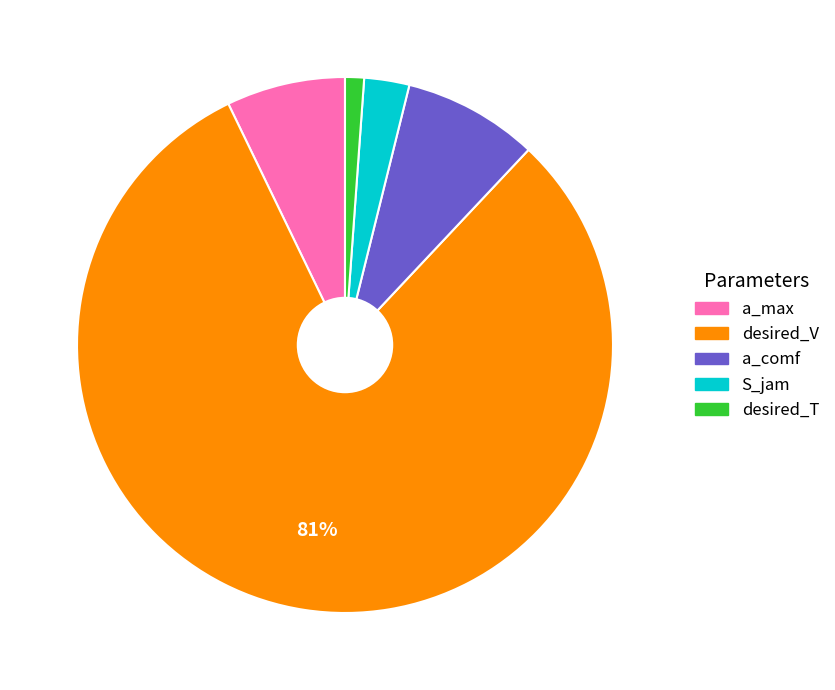

Which category has the smallest portion of the pie?

desired_T